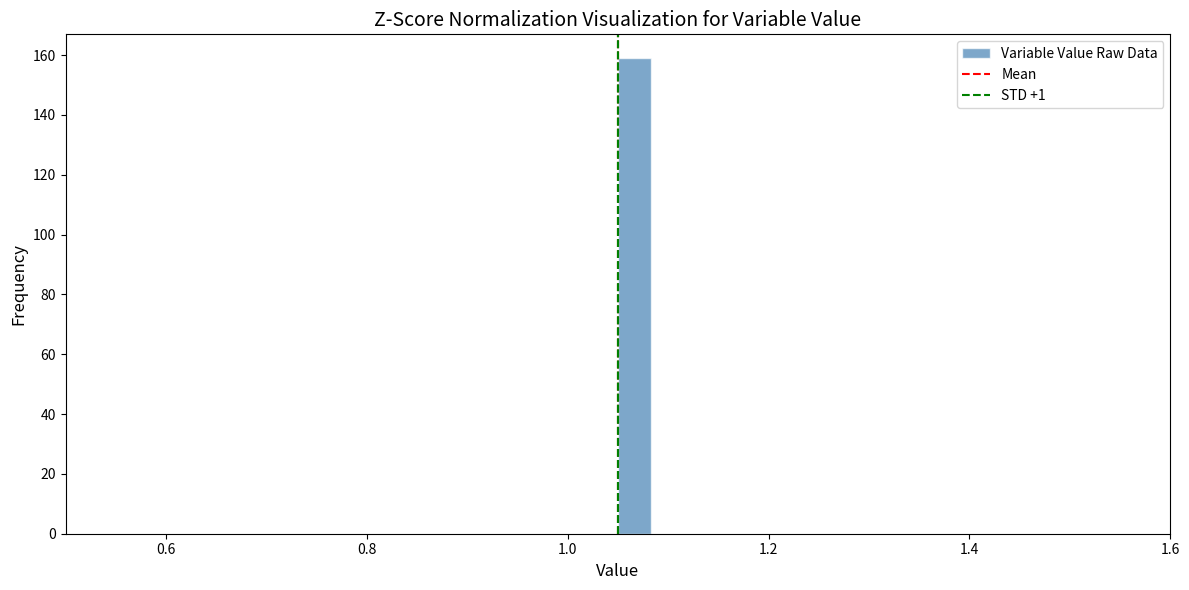

Read against the x-axis, roughly where is the centre of the tallest bar?

1.06